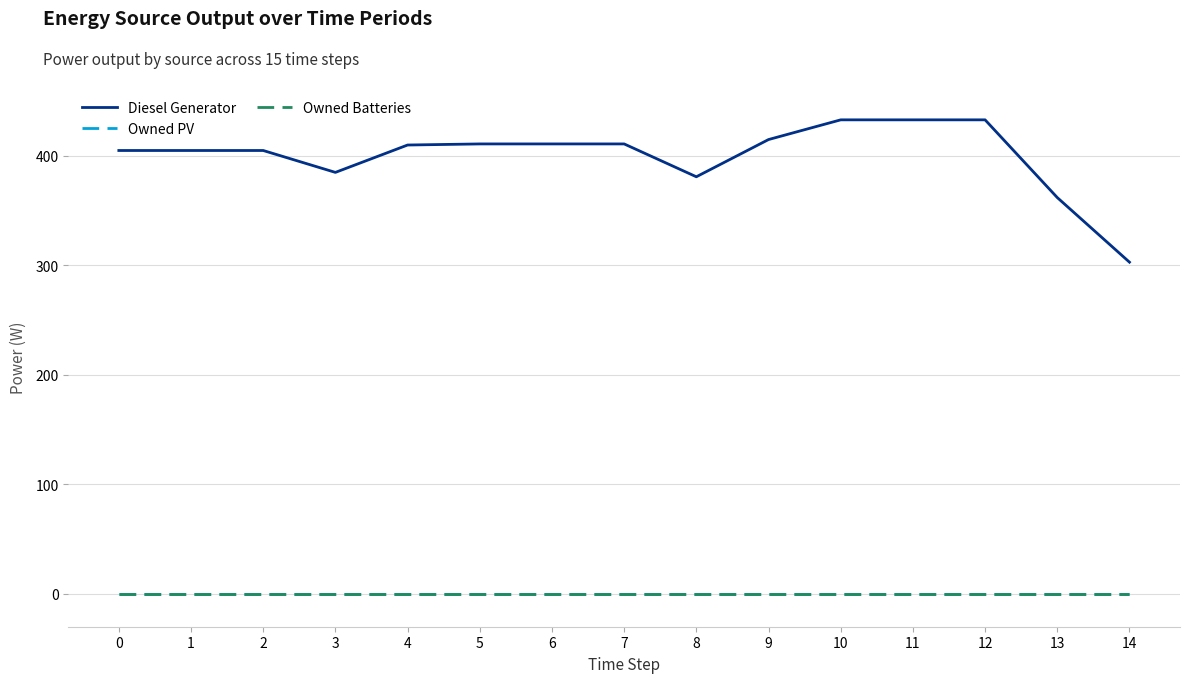

True or false: Owned PV has more than 2 points higher than both neighbors.

False